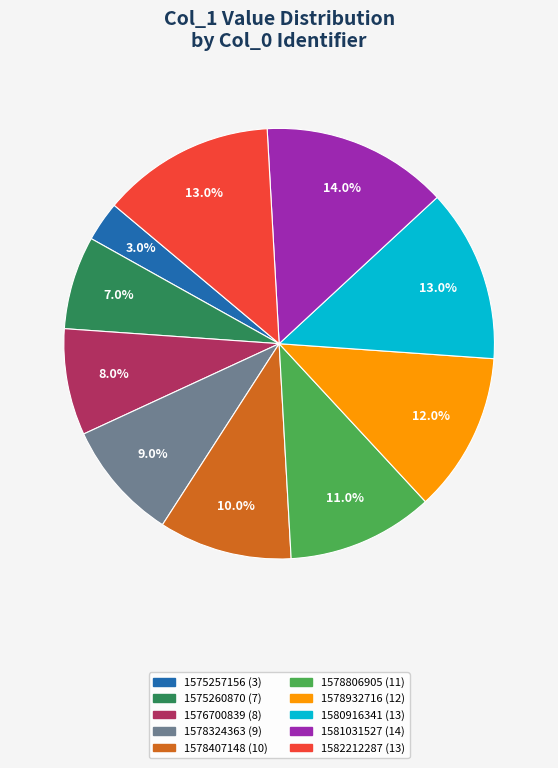

To the nearest percent, what is the difference between the largest and smallest slice percentages?

11%